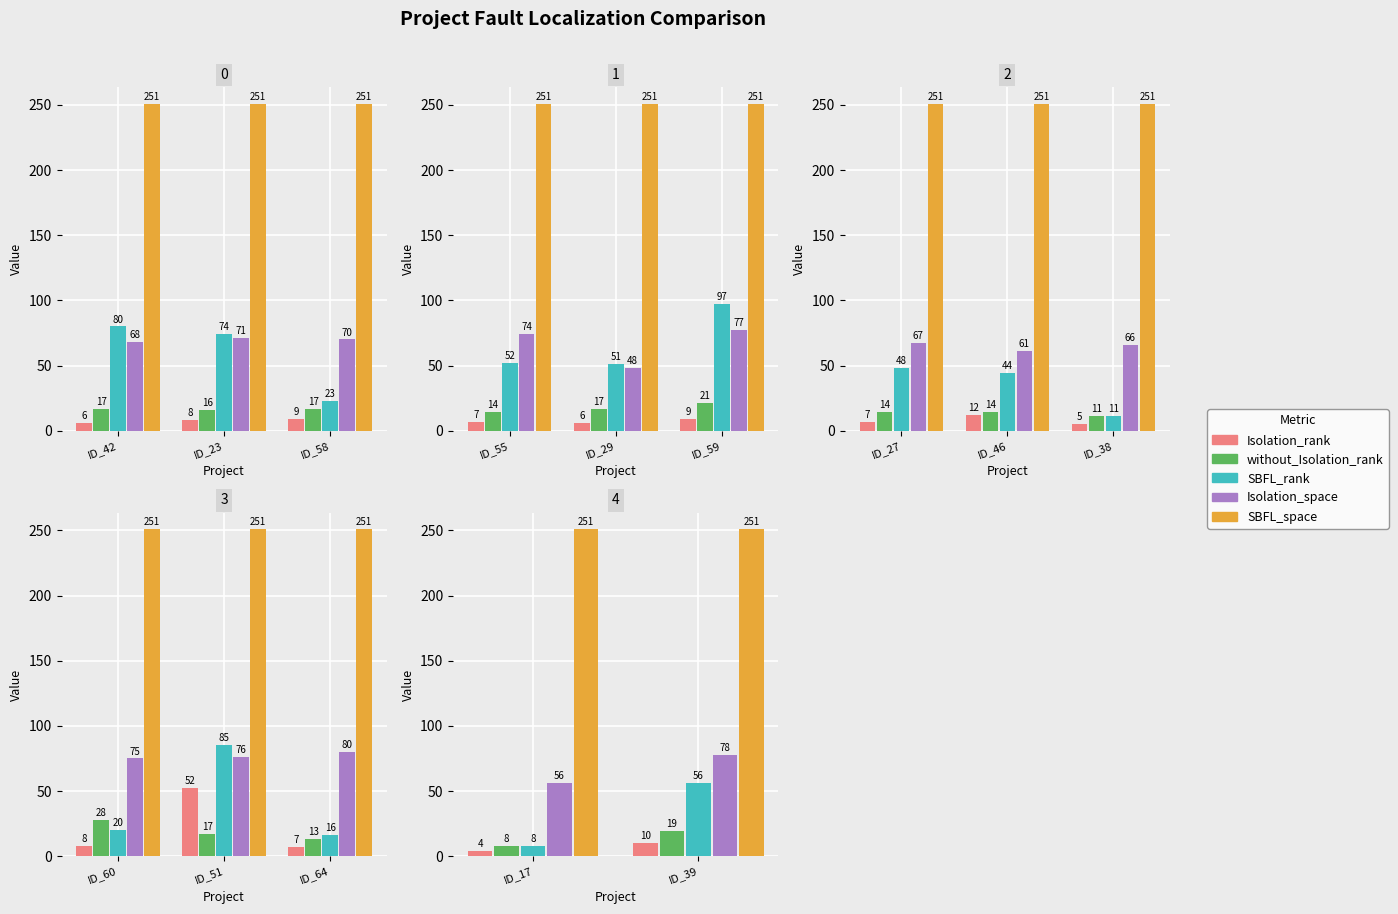

What is the approximate value of SBFL_space at ID_17?

251